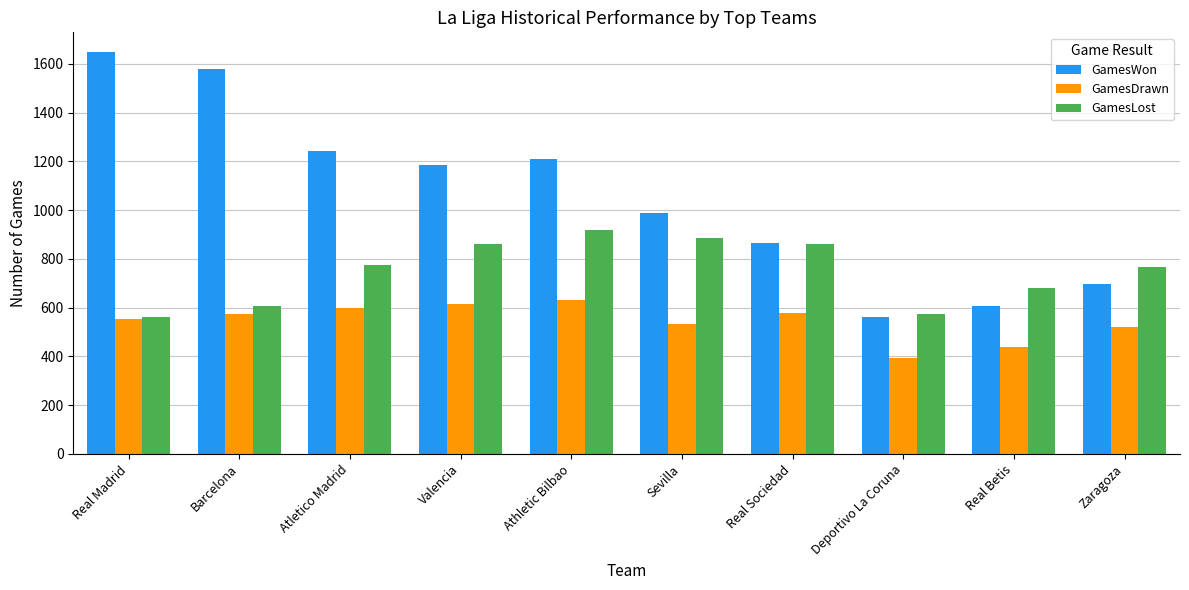

Rank the series by their average value, from highest to lowest.

GamesWon, GamesLost, GamesDrawn